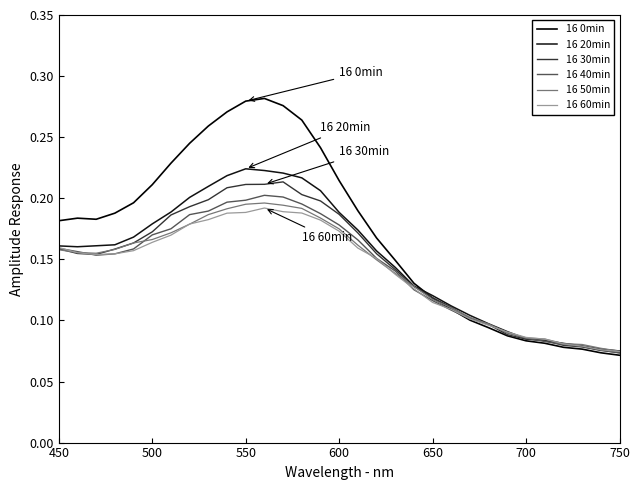

How many lines are shown in the chart?

6